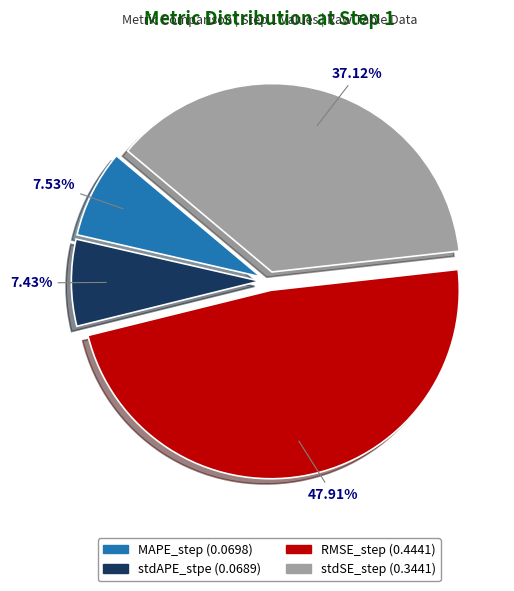

Is RMSE_step the majority of the pie?

No